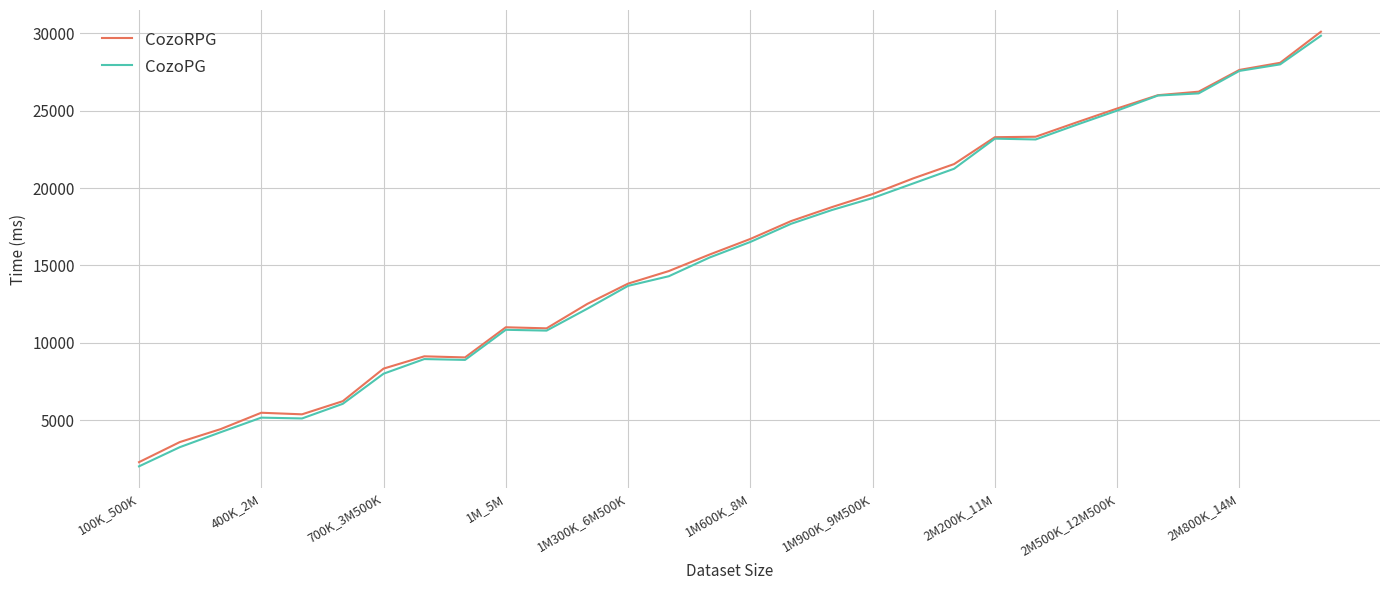

Which series has the widest spread of values?

CozoPG